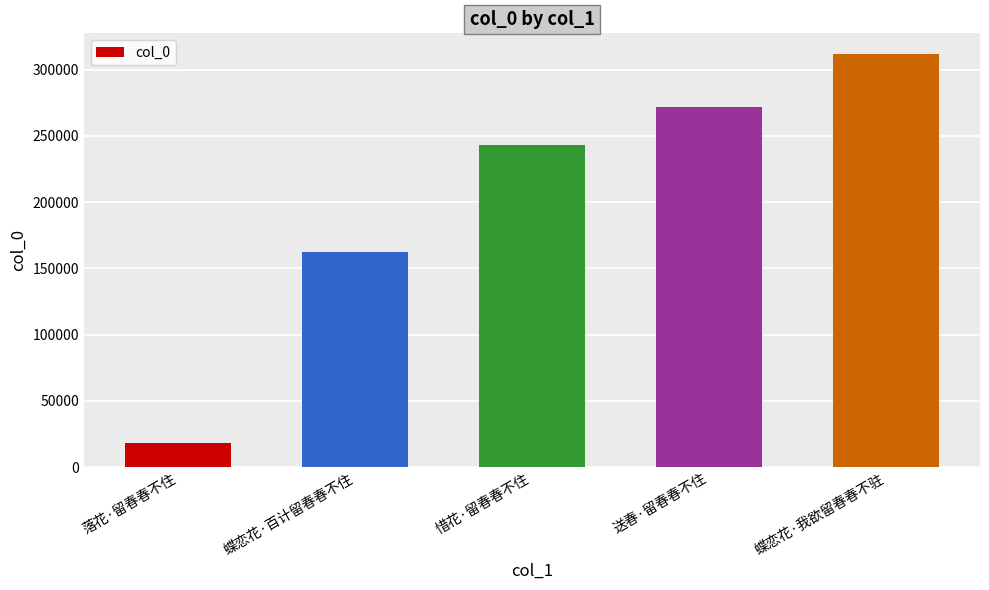

Between 蝶恋花·我欲留春春不驻 and 落花·留春春不住, which is larger?

蝶恋花·我欲留春春不驻